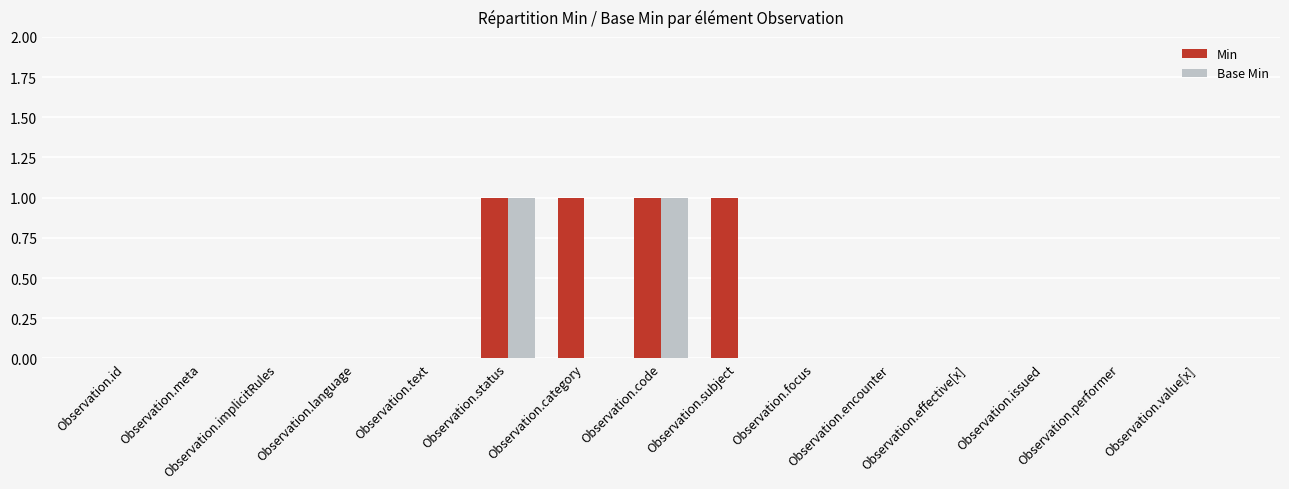

Which series has the largest total across all categories?

Min